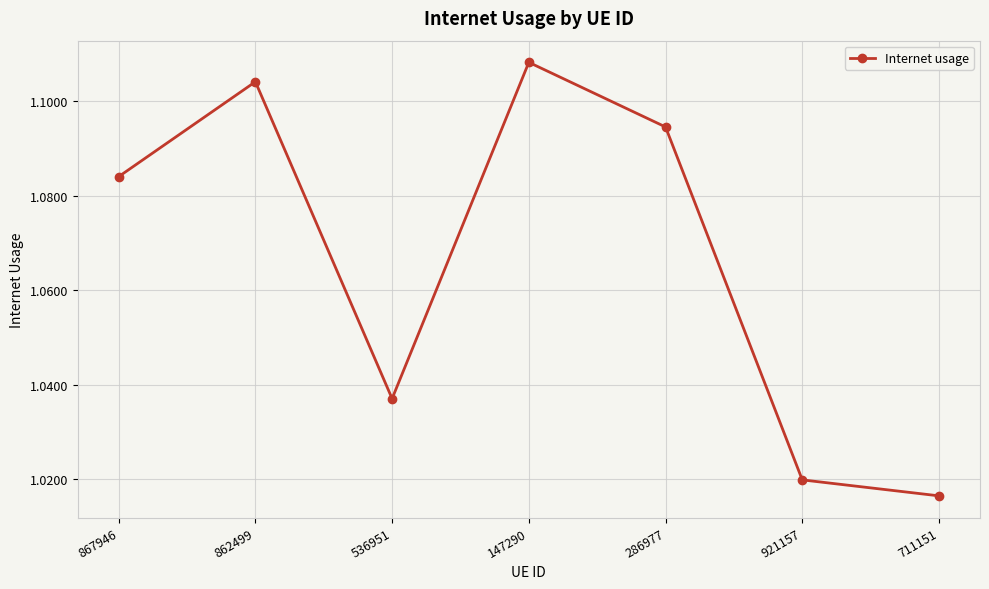

Which label corresponds to the smallest value in the chart?

711151